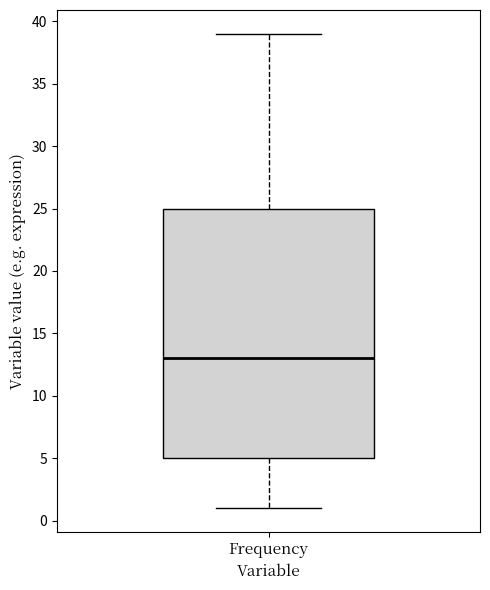

Transcribe this box plot: give where the median line is, the range the box spans, and where the two whiskers end, as read against the y-axis. The values are not printed on the chart, so give them approximately, as read against the axis.

median 13, box 5 to 25, whiskers 1 to 39